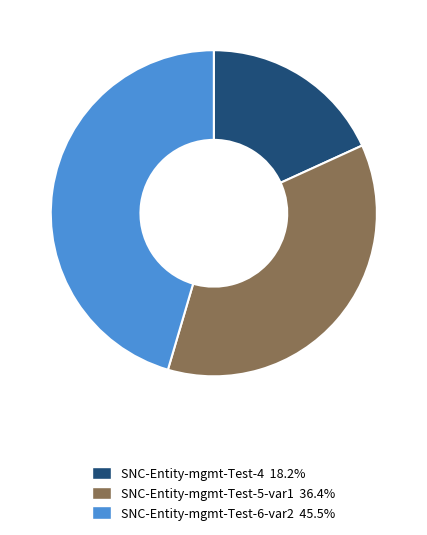

What is the ratio of the value at SNC-Entity-mgmt-Test-6-var2 to the value at SNC-Entity-mgmt-Test-4?

2.5